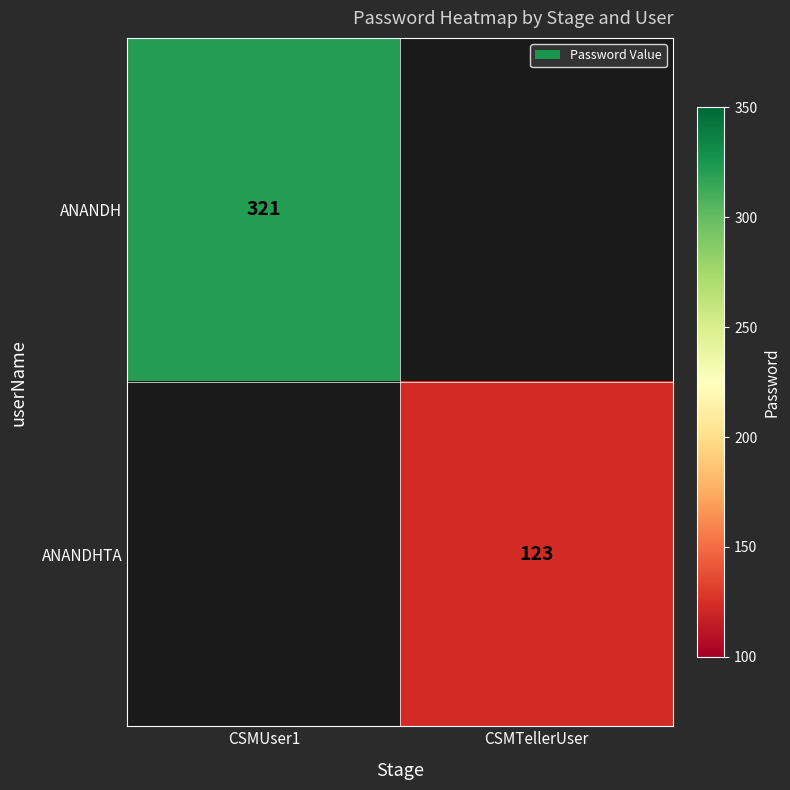

At how many categories does at least one series exceed 307?

1